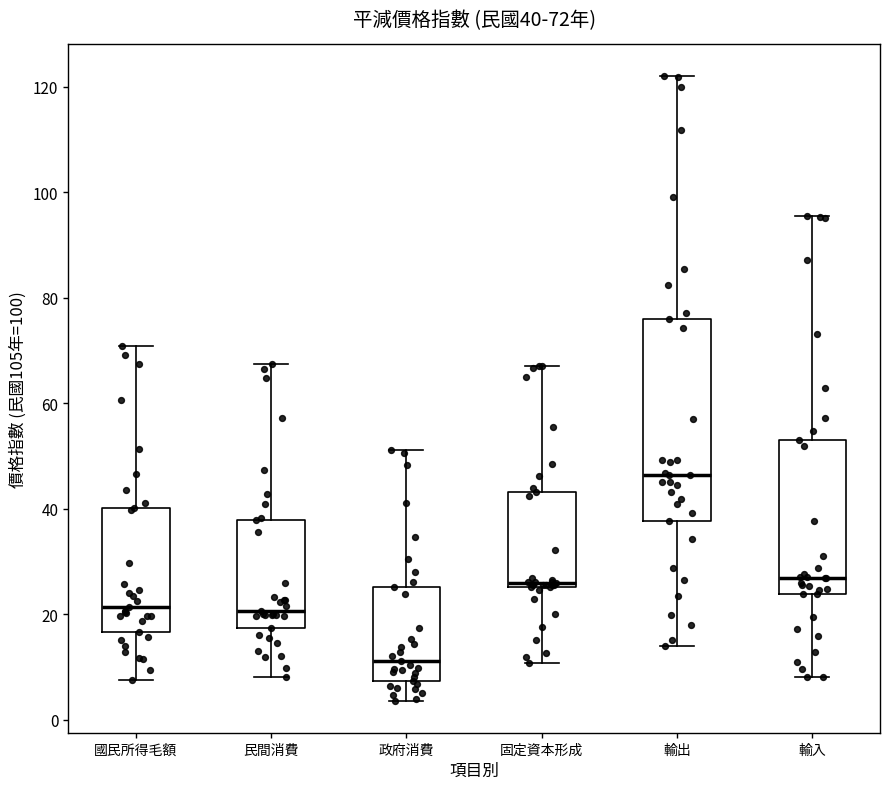

Which box's median line is the highest?

輸出